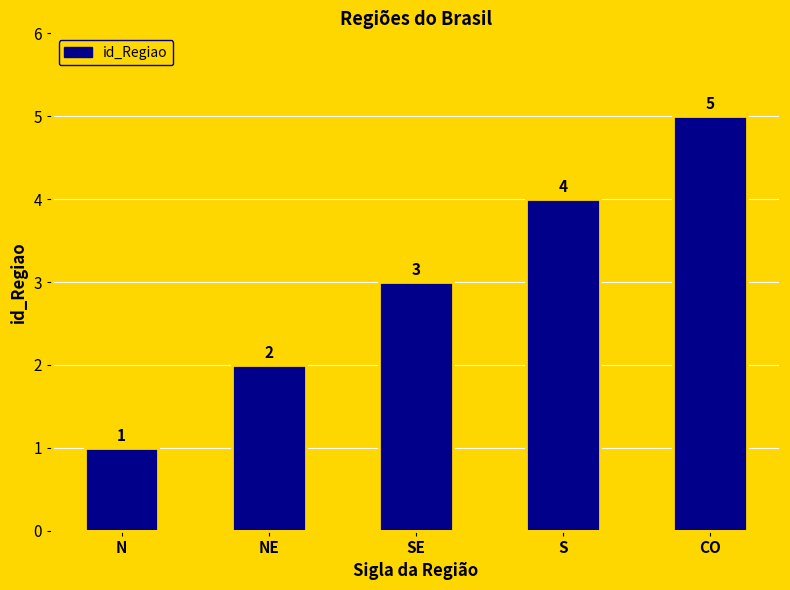

What is the difference between the maximum and second lowest values?

3